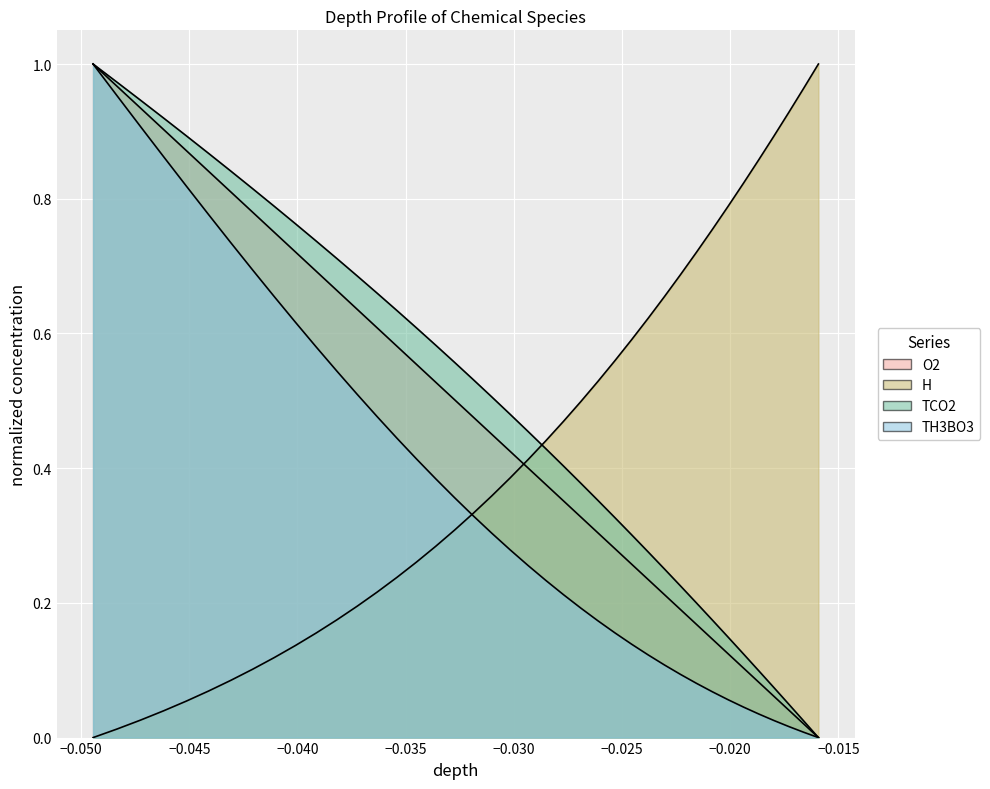

True or false: depth and O2 intersect in this chart.

False